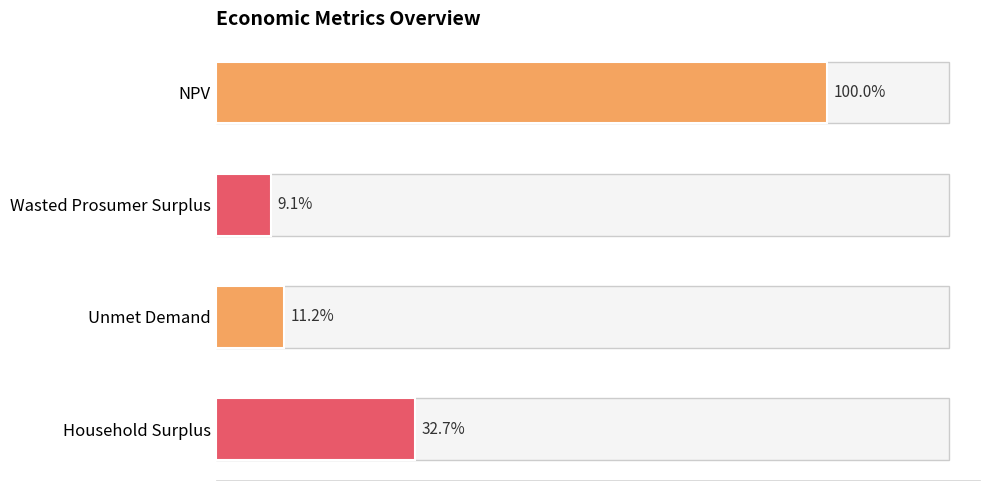

What is the smallest value displayed?

173398.7